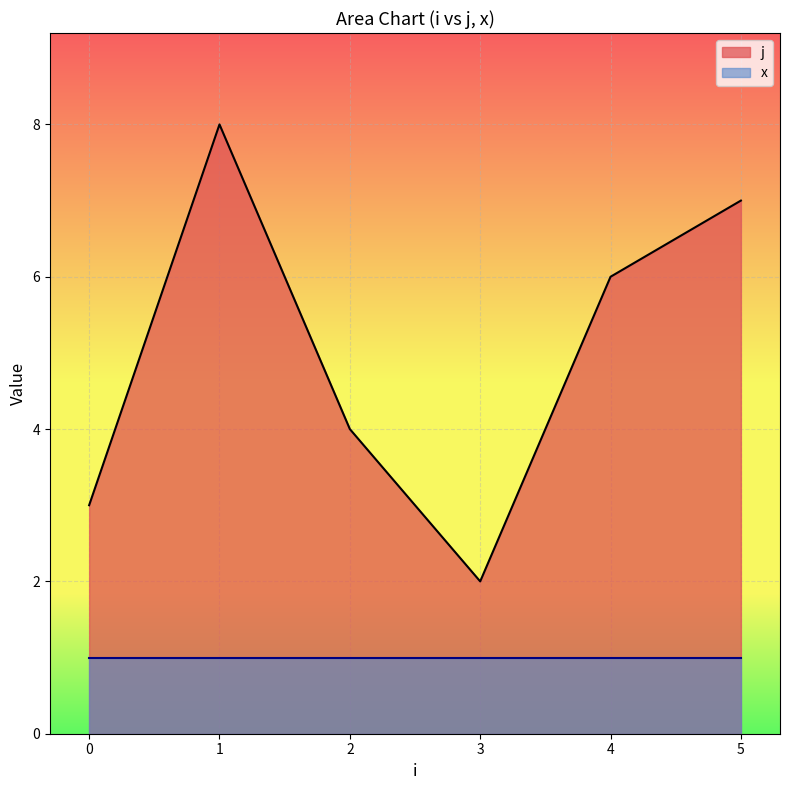

At 2, list the series in order from largest to smallest.

j, x